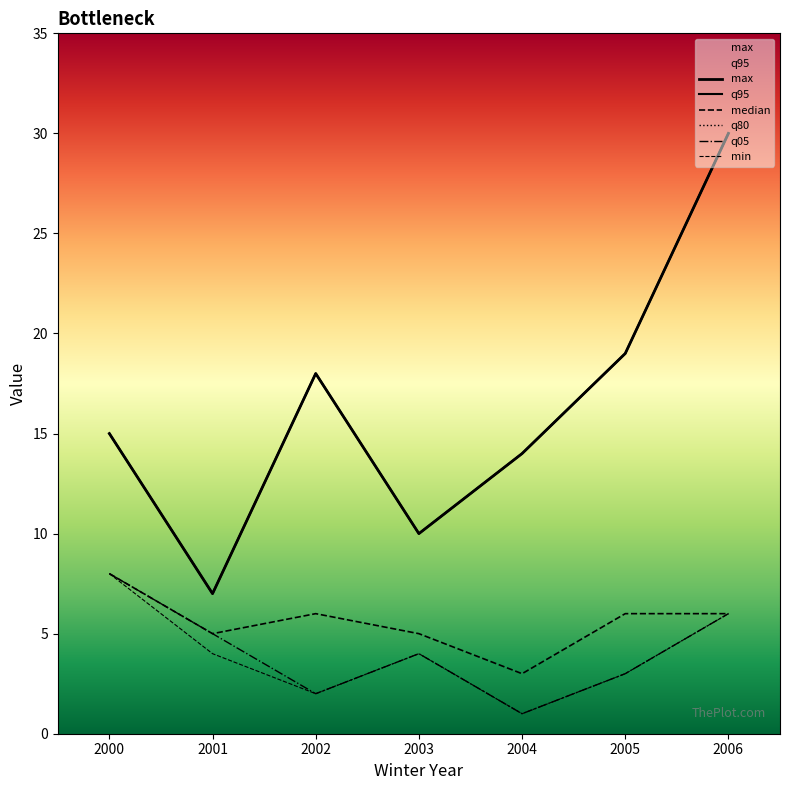

True or false: q80 and q95 intersect in this chart.

False